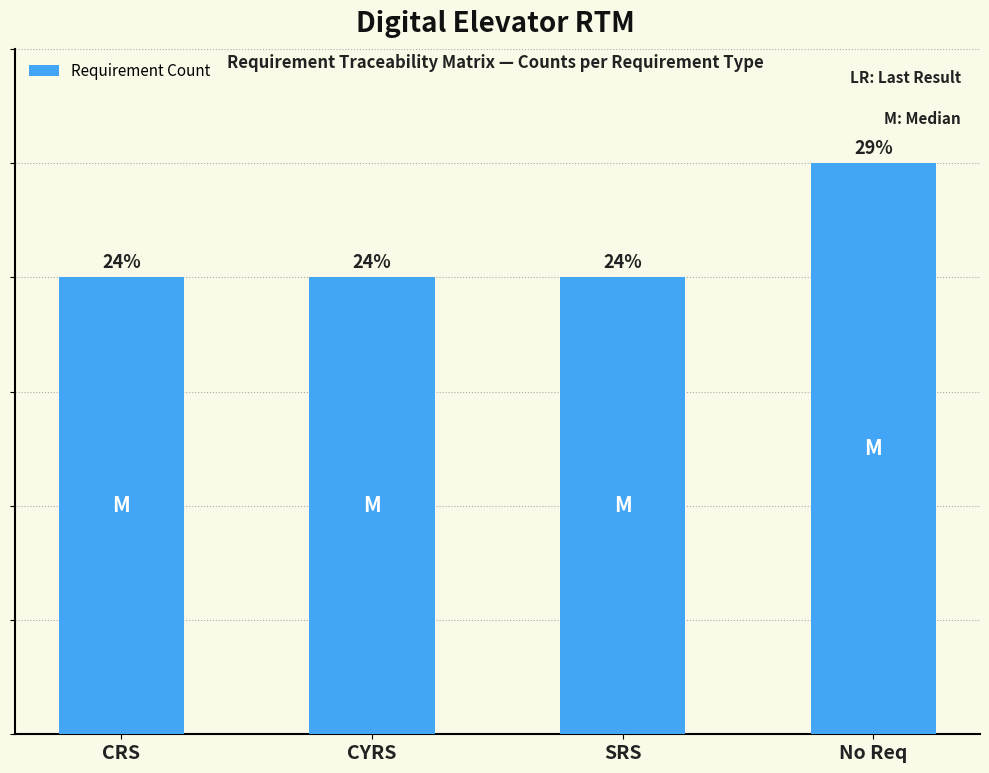

True or false: the data shows 2 at CYRS.

False